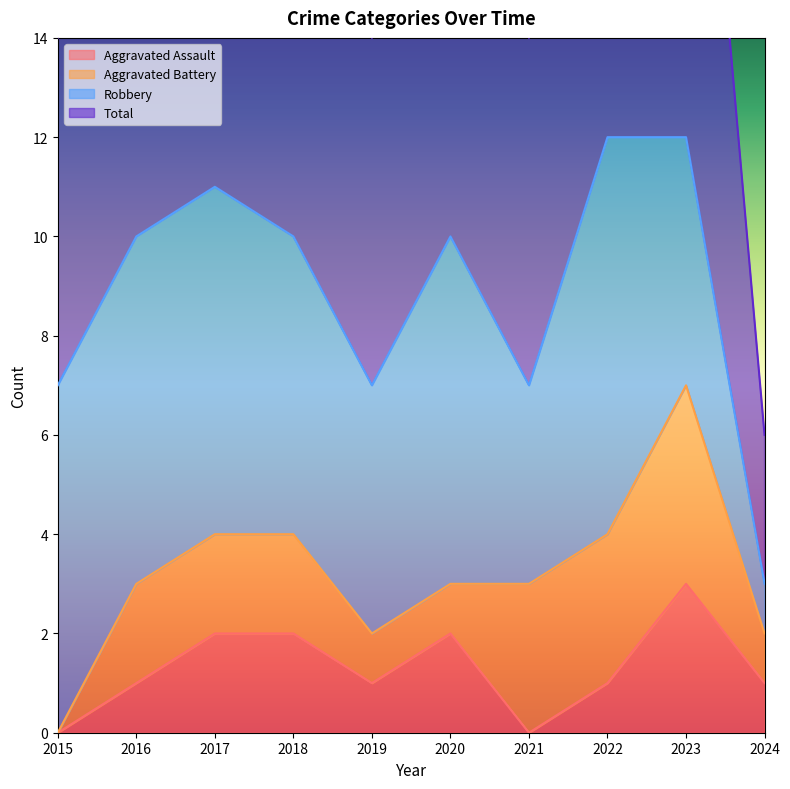

True or false: Aggravated Assault has a value of 2 at 2024.

False